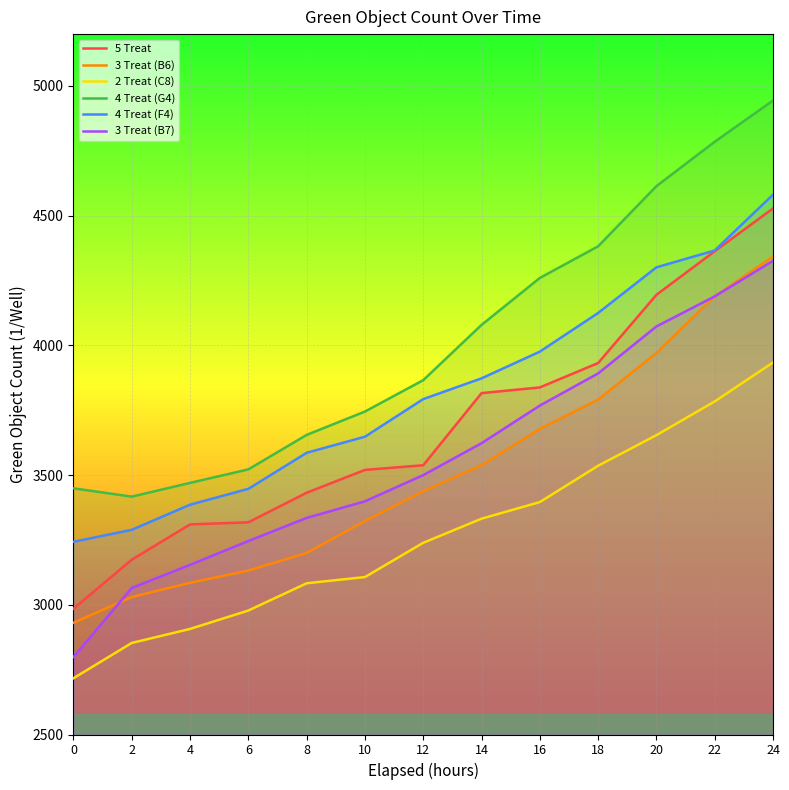

Reading left to right, list all the values displayed in this chart.

5 Treat: 2985	3174	3310	3318	3432	3520	3538	3816	3838	3932	4195	4363	4528
3 Treat (B6): 2931	3030	3085	3132	3200	3323	3438	3538	3678	3791	3971	4189	4343
2 Treat (C8): 2717	2853	2907	2978	3083	3107	3239	3332	3396	3536	3654	3784	3934
4 Treat (G4): 3449	3417	3470	3522	3655	3745	3866	4079	4260	4382	4614	4785	4944
4 Treat (F4): 3243	3289	3386	3447	3586	3648	3793	3873	3976	4125	4301	4366	4581
3 Treat (B7): 2799	3065	3154	3246	3335	3399	3500	3623	3768	3892	4073	4189	4326